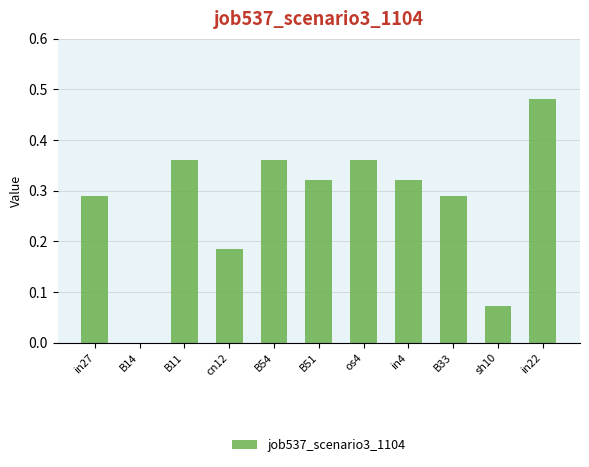

What is the change in value from B11 to in22?

+0.1